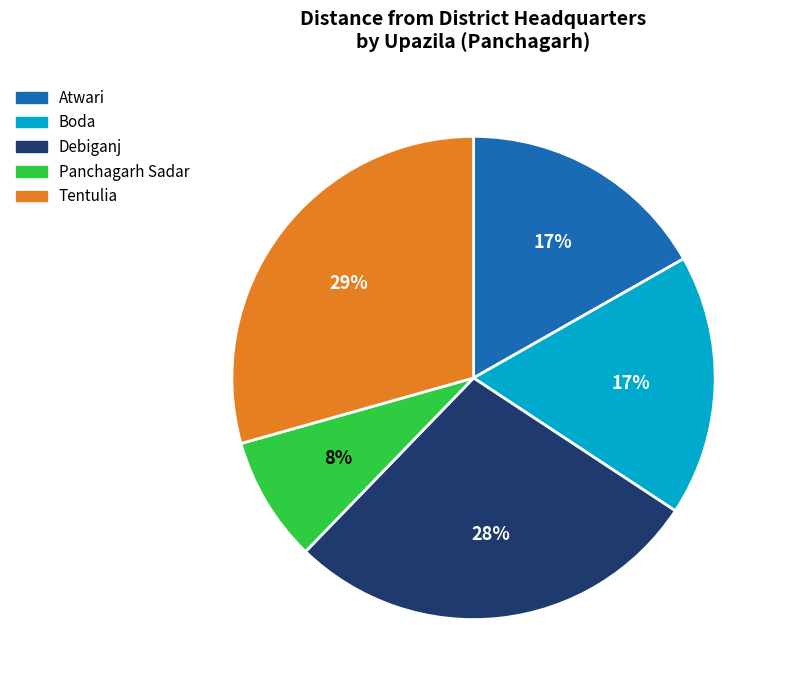

What is the largest slice in the pie chart?

Tentulia